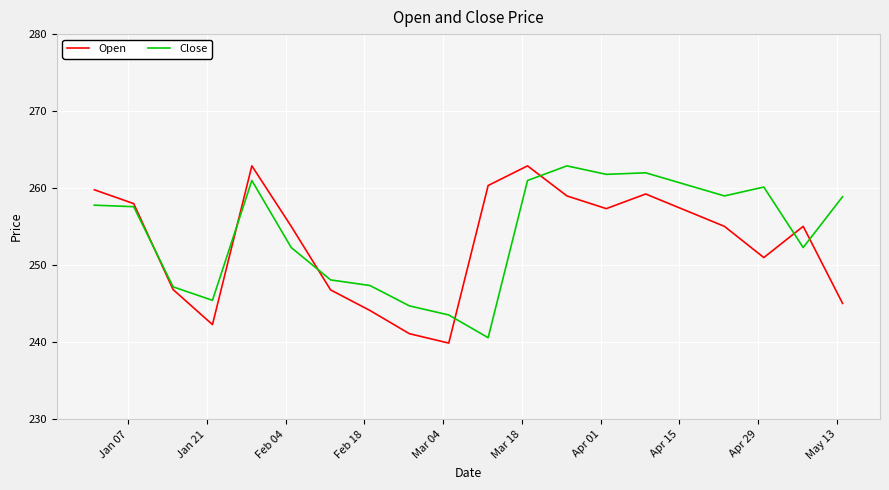

What is the greatest value displayed?

262.9